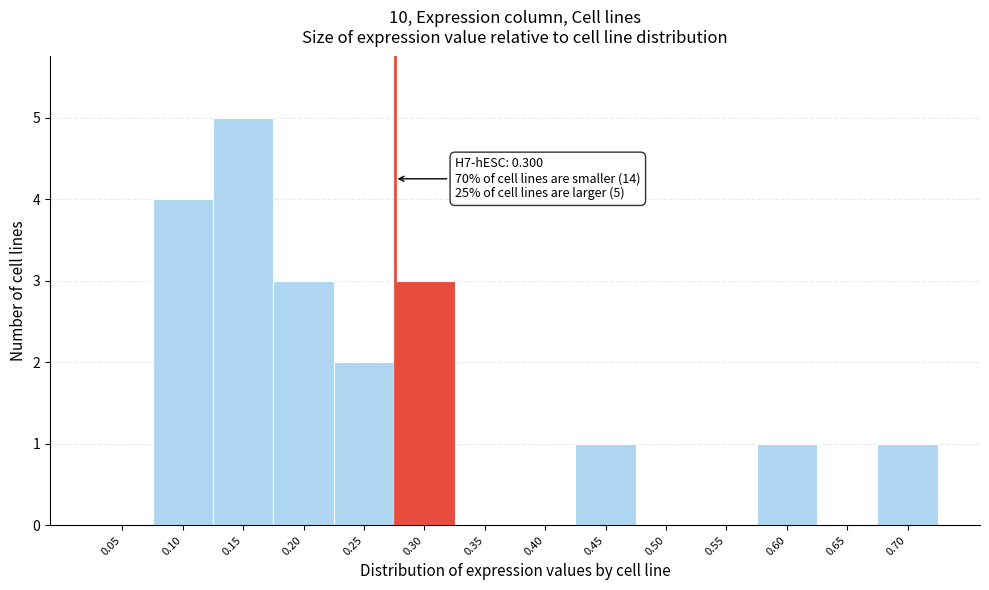

Reading left to right, extract all data points from this chart.

0.05=0	0.10=4	0.15=5	0.20=3	0.25=2	0.30=3	0.35=0	0.40=0	0.45=1	0.50=0	0.55=0	0.60=1	0.65=0	0.70=1